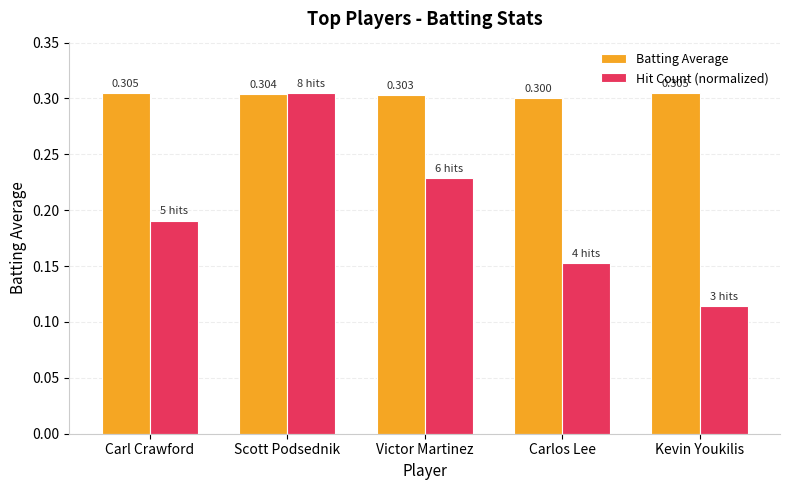

Rank the series at Carl Crawford from highest to lowest value.

Batting Average, Hit Count (normalized)